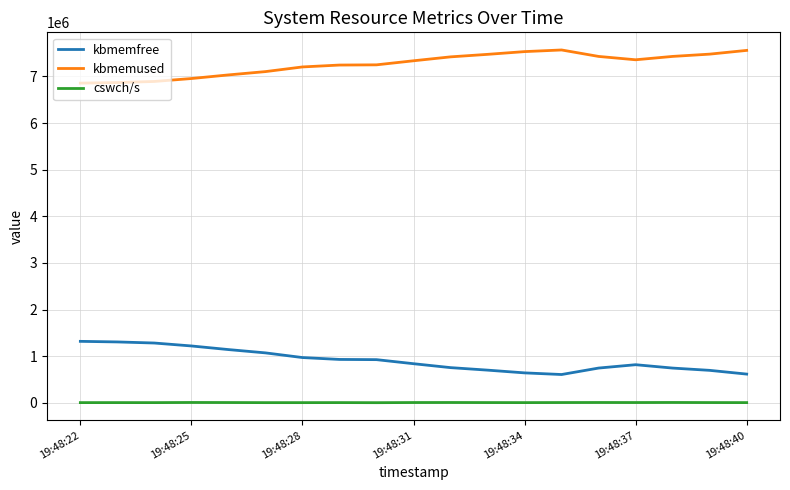

Which series has the largest total across all categories?

kbmemused